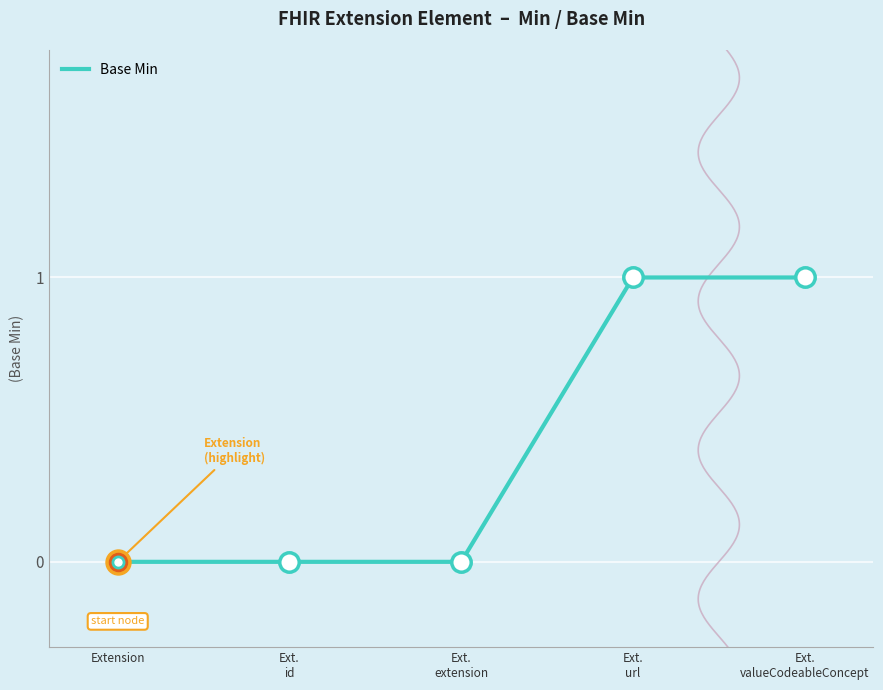

What is the label of the 4th point from the left?

Ext.
url